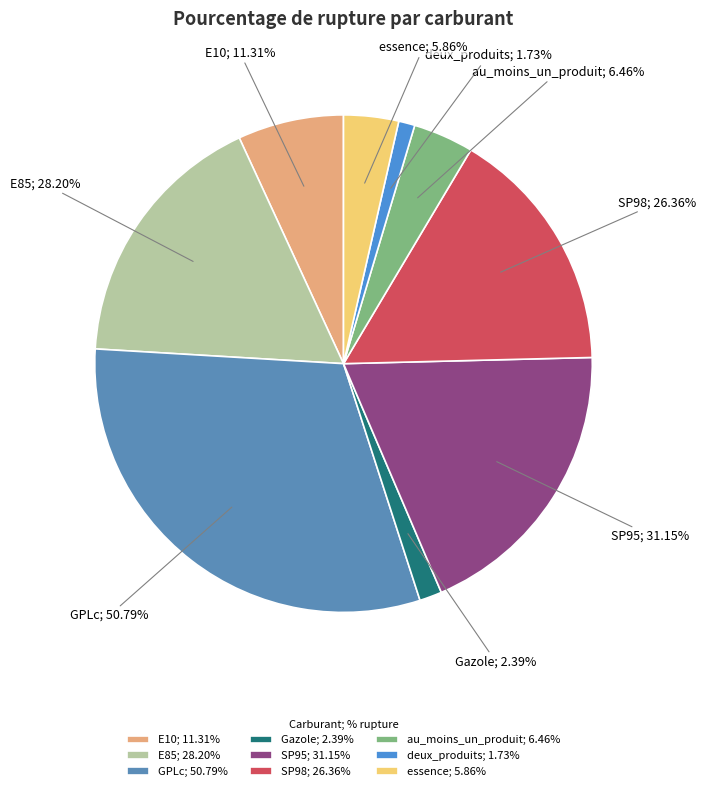

Count the number of slices in the pie.

9